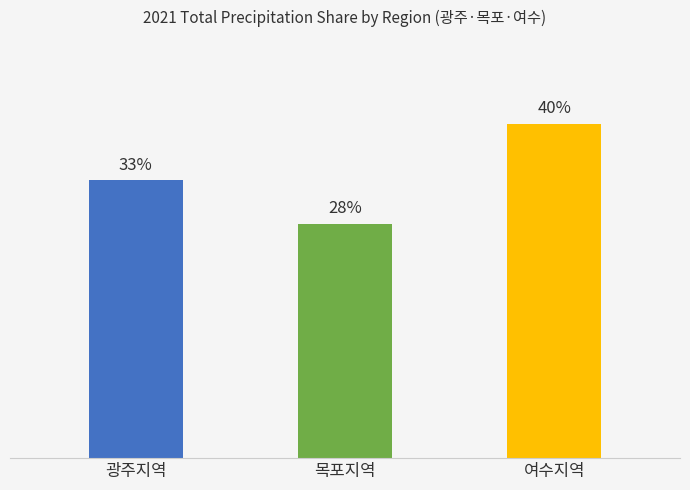

What is the value of the 3rd bar from the left?

39.5